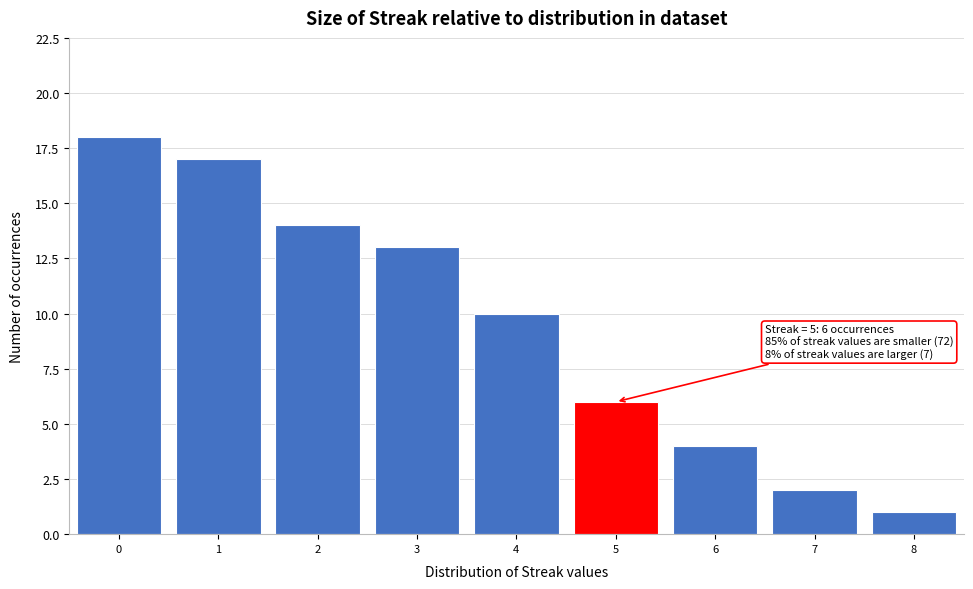

Over which range of the x-axis is the bar tallest?

-0.5 to 0.5